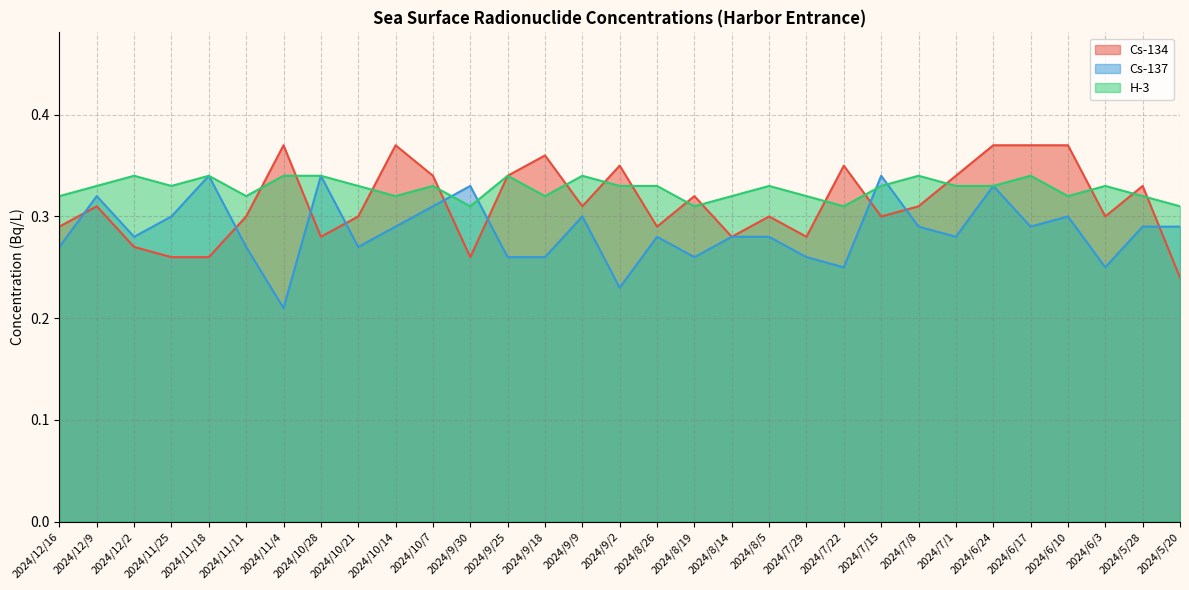

Which series has the widest spread of values?

Cs-137